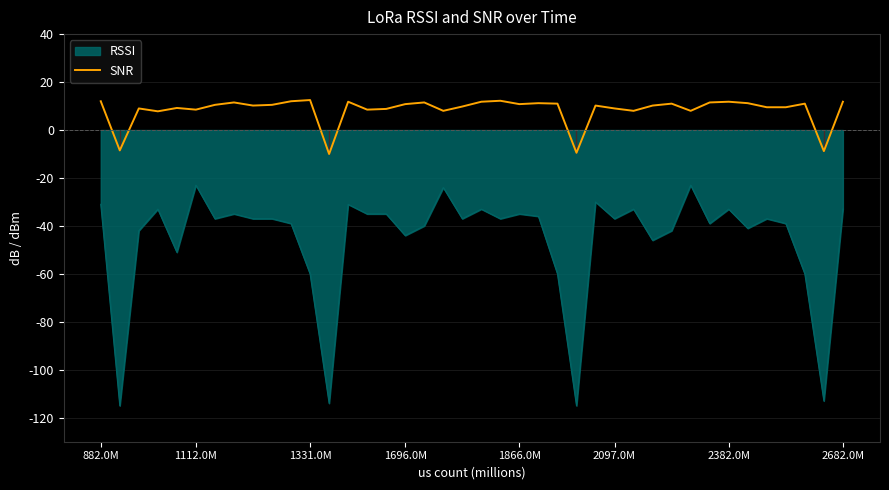

What is the smallest value displayed?

-115.0